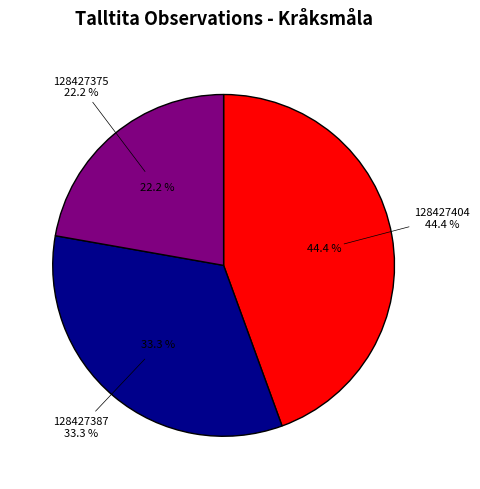

Which has a higher value, 128427387 or 128427375?

128427387